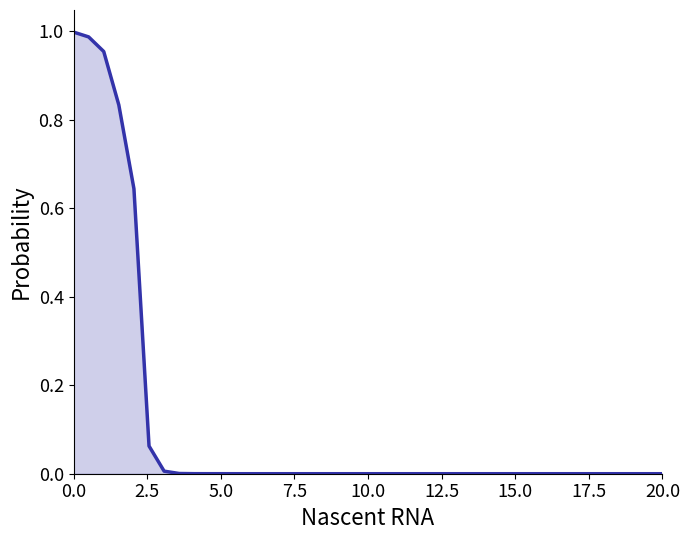

Reading left to right, what are all the values shown in this chart?

1.0	1.0	1.0	0.8	0.6	0.1	0.0	0.0	0.0	0.0	0.0	0.0	0.0	0.0	0.0	0.0	0.0	0.0	0.0	0.0	0.0	0.0	0.0	0.0	0.0	0.0	0.0	0.0	0.0	0.0	0.0	0.0	0.0	0.0	0.0	0.0	0.0	0.0	0.0	0.0